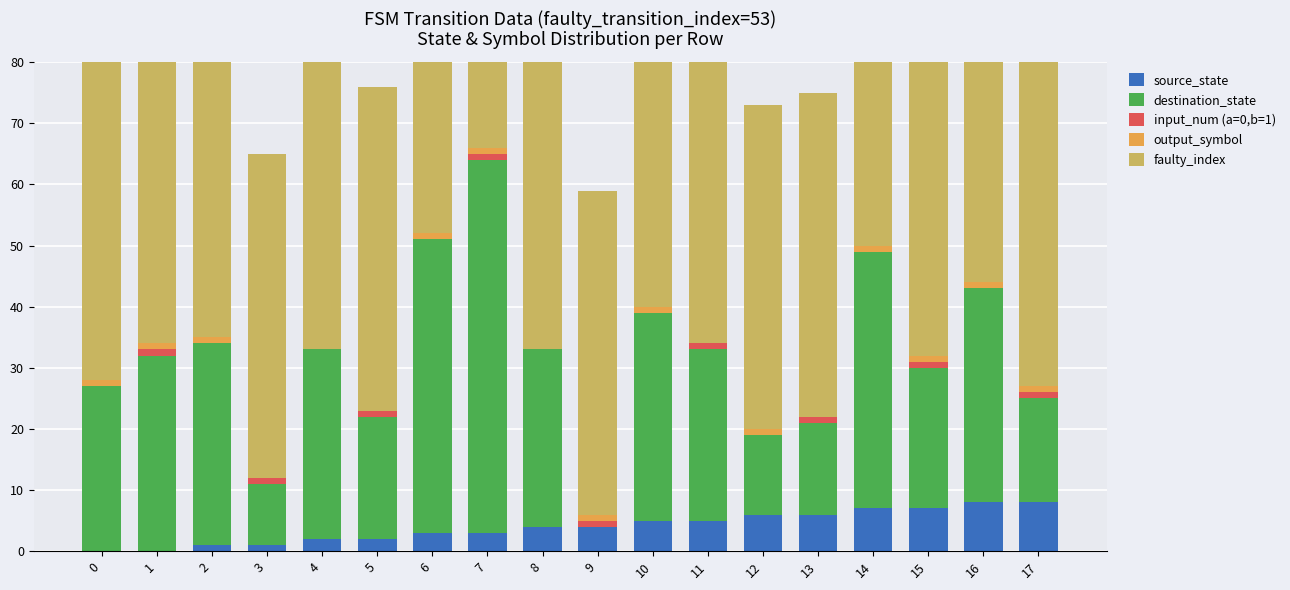

Reading left to right, extract all data points from this chart.

source_state: 0	0	1	1	2	2	3	3	4	4	5	5	6	6	7	7	8	8
destination_state: 27	32	33	10	31	20	48	61	29	0	34	28	13	15	42	23	35	17
input_num (a=0,b=1): 0	1	0	1	0	1	0	1	0	1	0	1	0	1	0	1	0	1
output_symbol: 1	1	1	0	0	0	1	1	0	1	1	0	1	0	1	1	1	1
faulty_index: 53	53	53	53	53	53	53	53	53	53	53	53	53	53	53	53	53	53